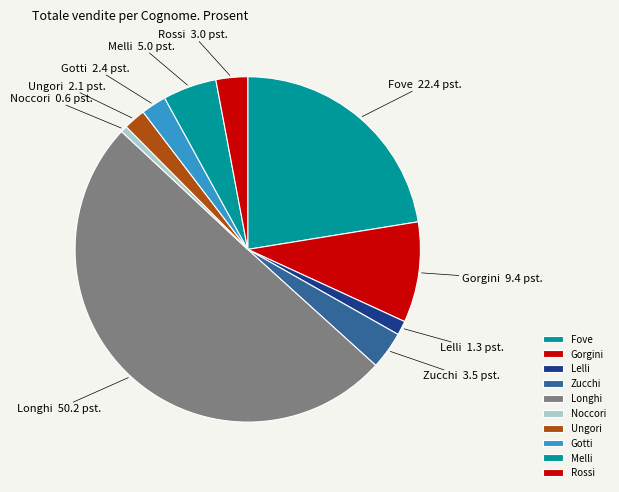

True or false: Lelli accounts for 11% of the total.

False